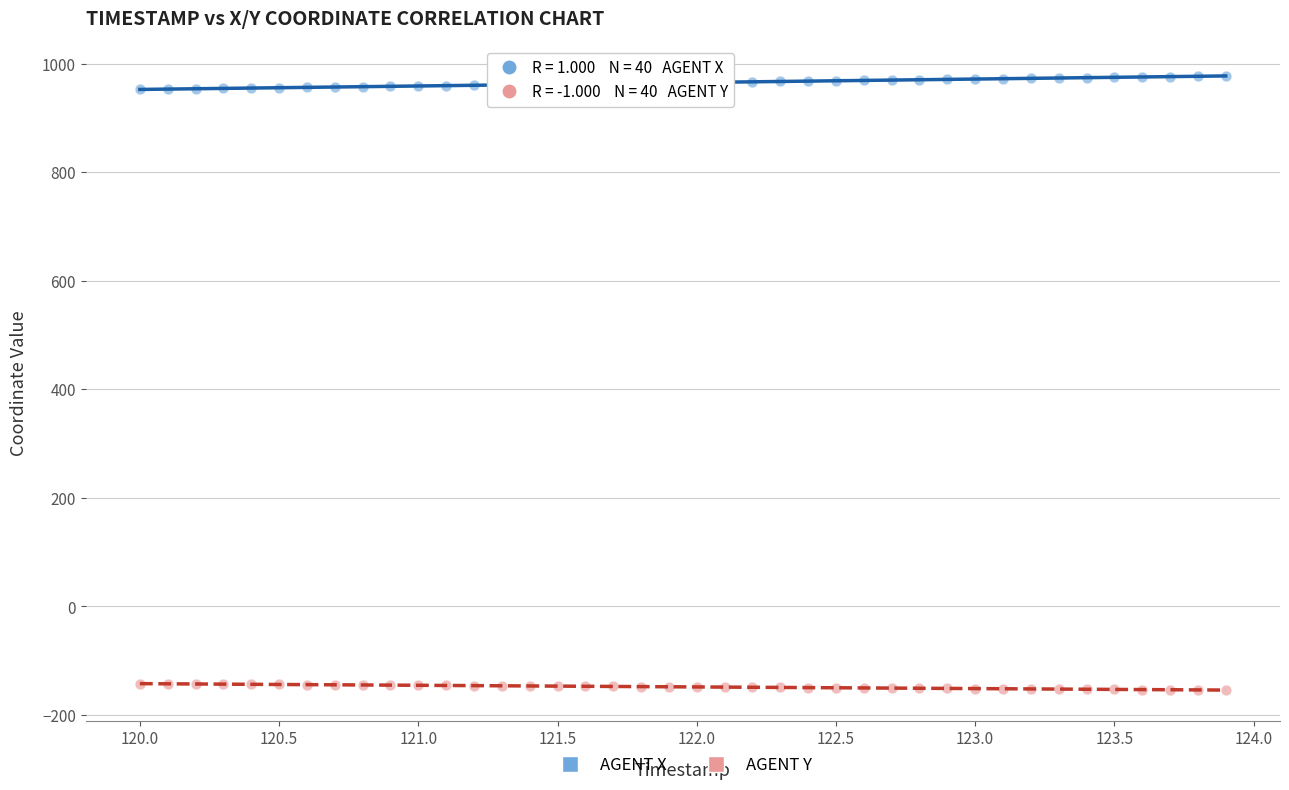

What are all the series names shown in the legend?

AGENT X, AGENT Y